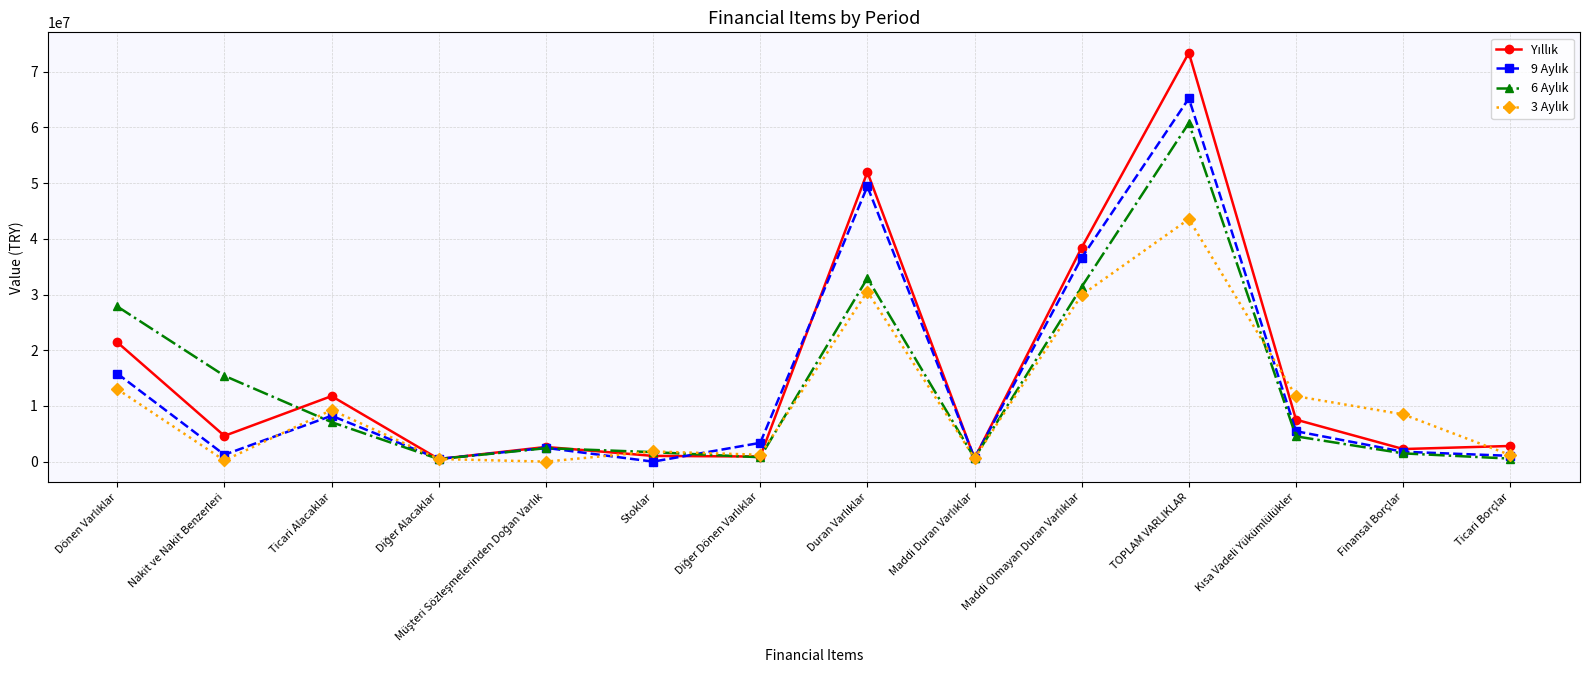

What is the label of the 6th point from the left?

Stoklar